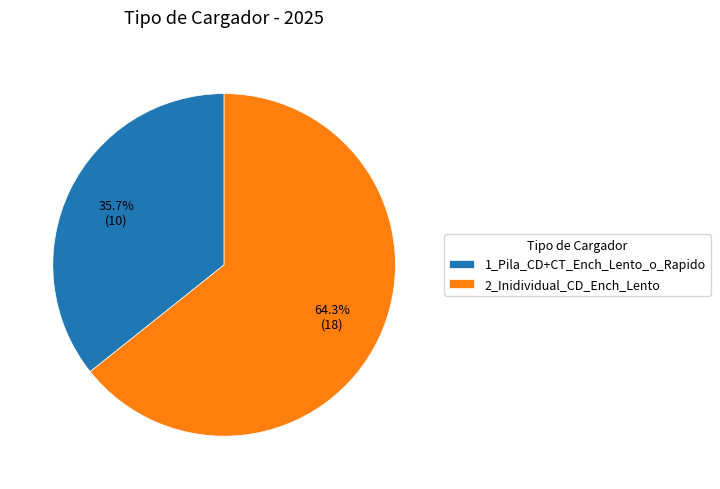

What is the smallest slice in the pie chart?

1_Pila_CD+CT_Ench_Lento_o_Rapido